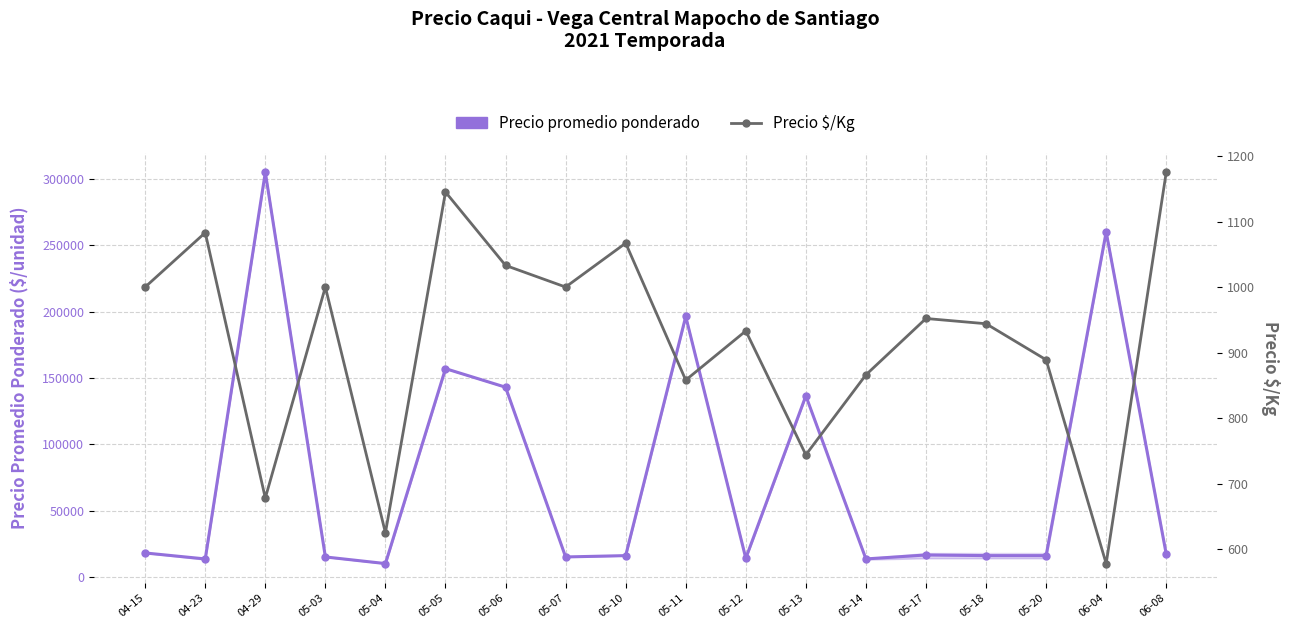

Which series has the widest spread of values?

Precio promedio ponderado